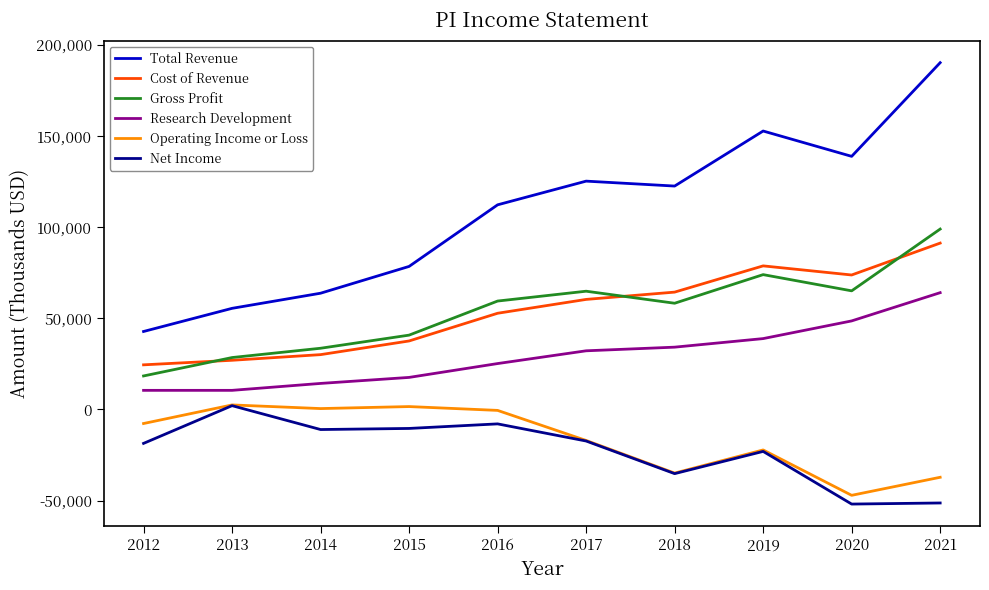

The value of Total Revenue at 2019 is 246398. True or false?

False